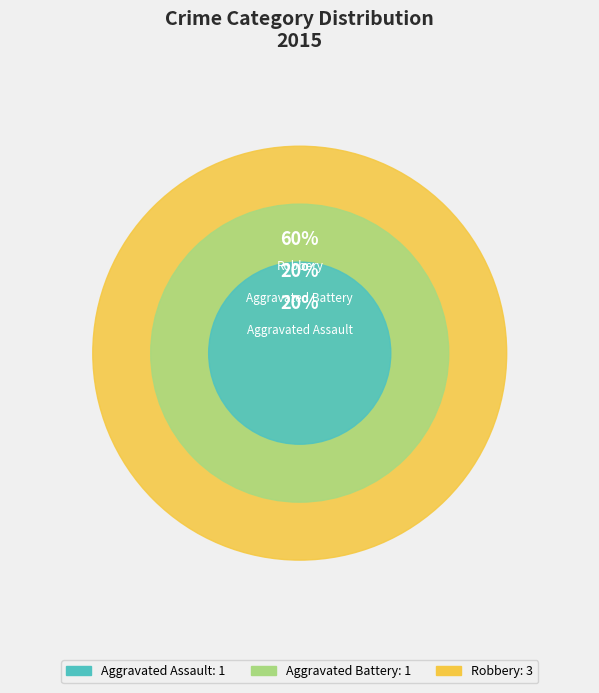

What percentage is the Robbery slice, to the nearest percent?

60%